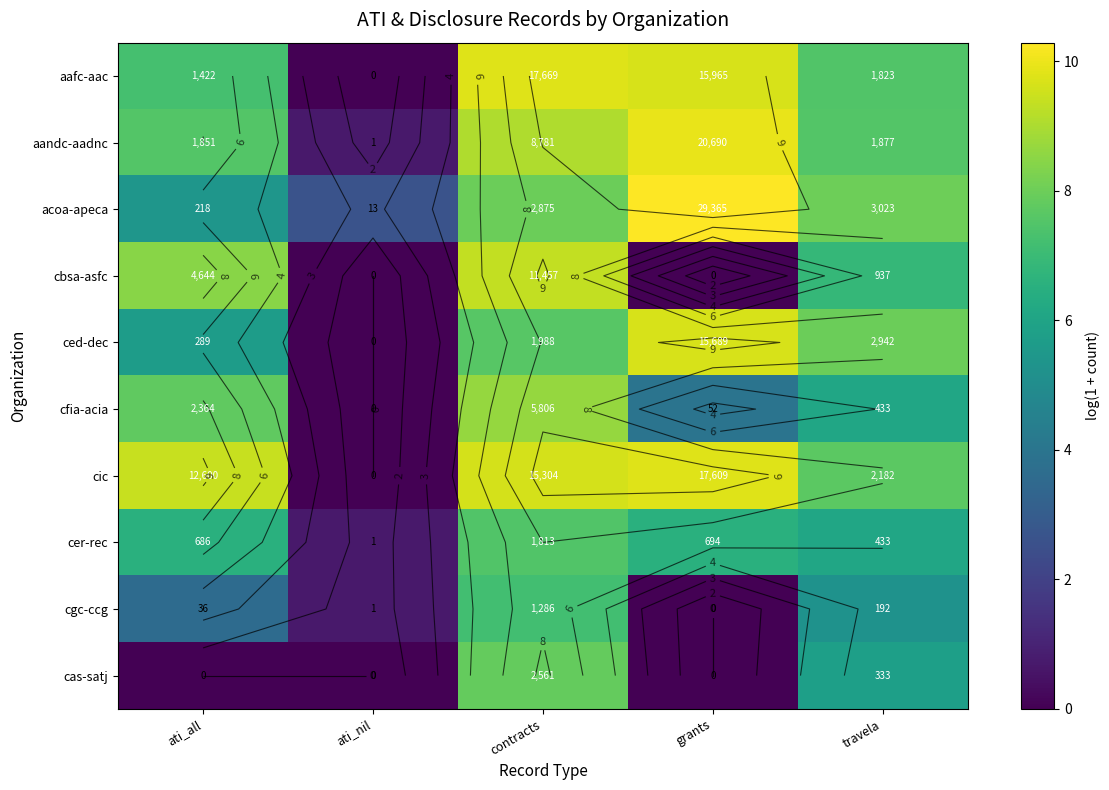

The value of acoa-apeca at grants is 15.4. True or false?

False